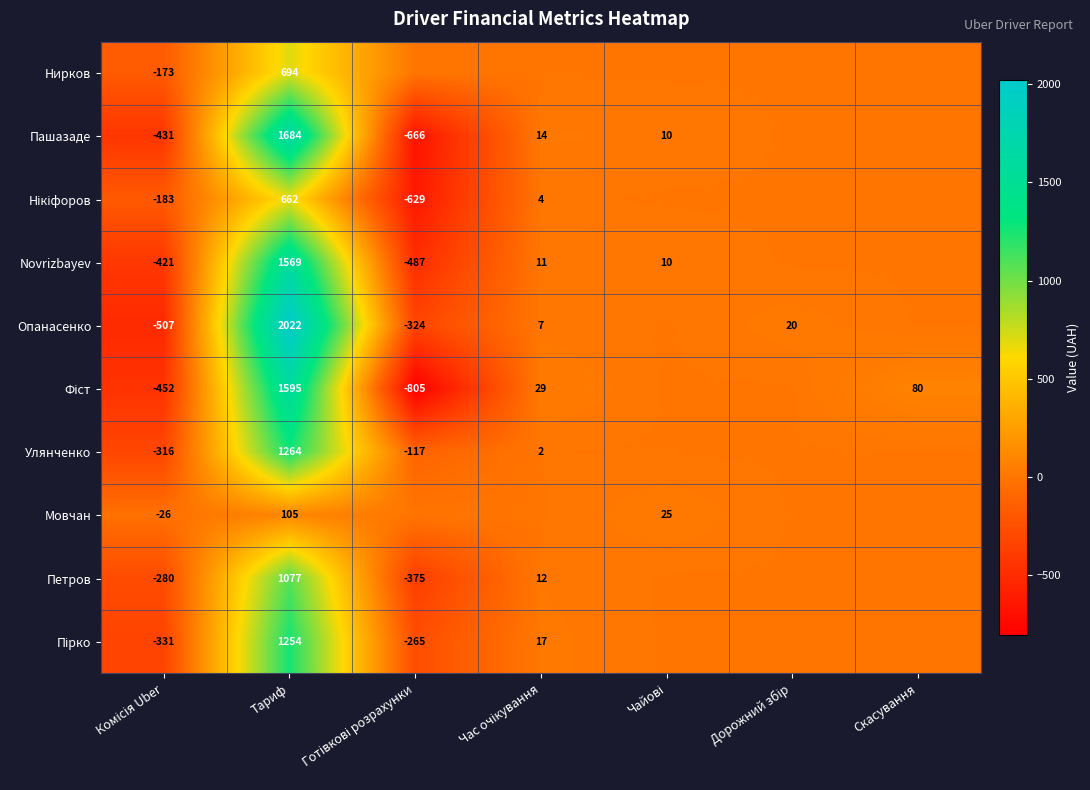

The value of Novrizbayev at Тариф is 2543. True or false?

False